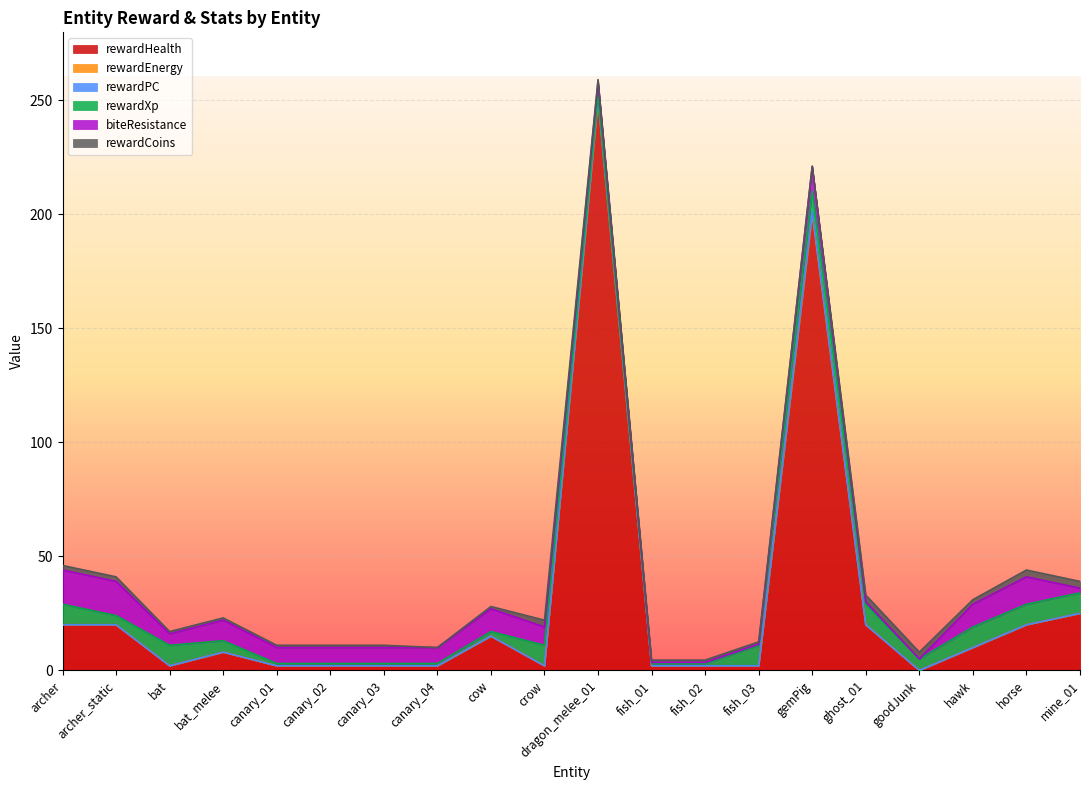

What is the value of the biteResistance point at the 18th from the left?

10.0